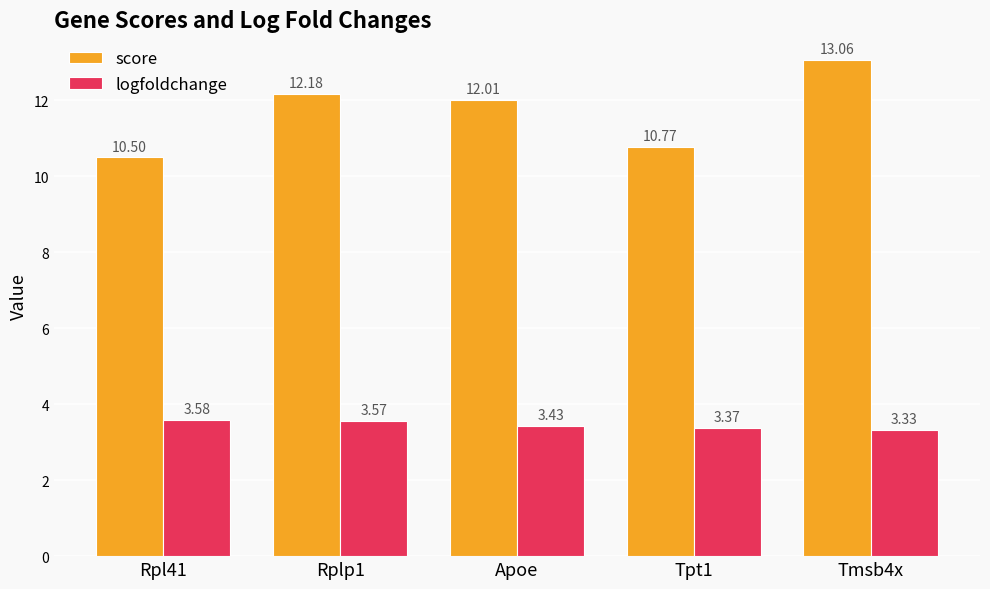

Which category has the highest value across all series?

Tmsb4x